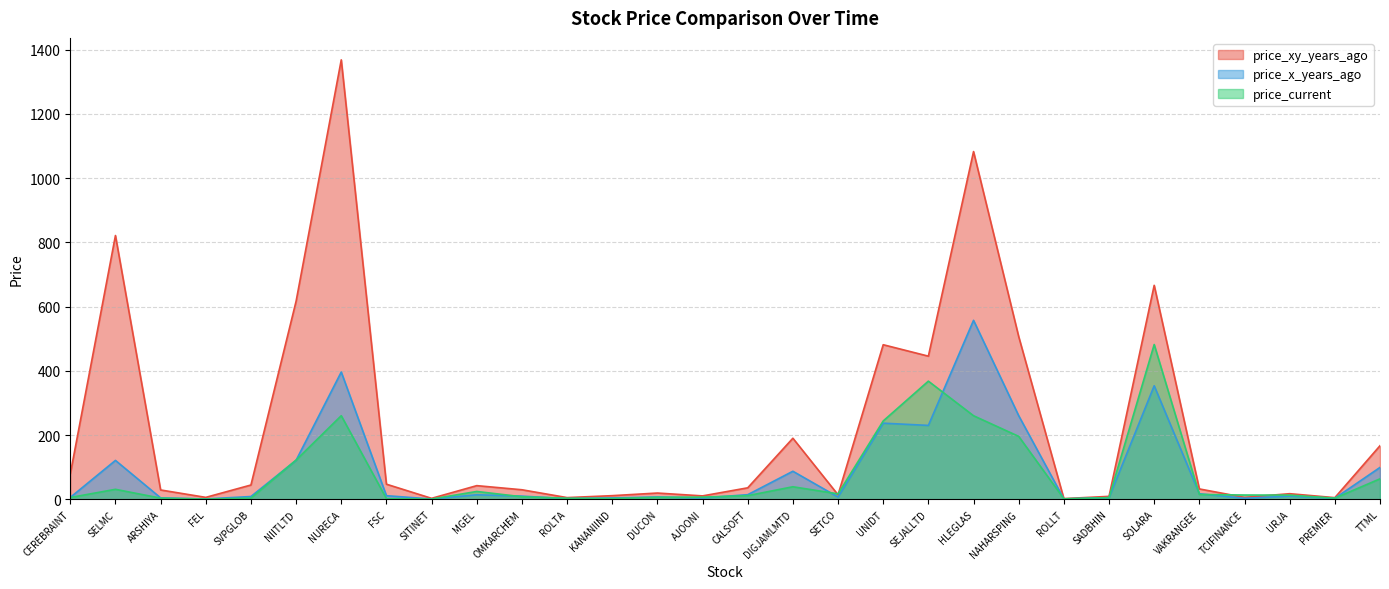

Between SEJALLTD and URJA, which is larger?

SEJALLTD